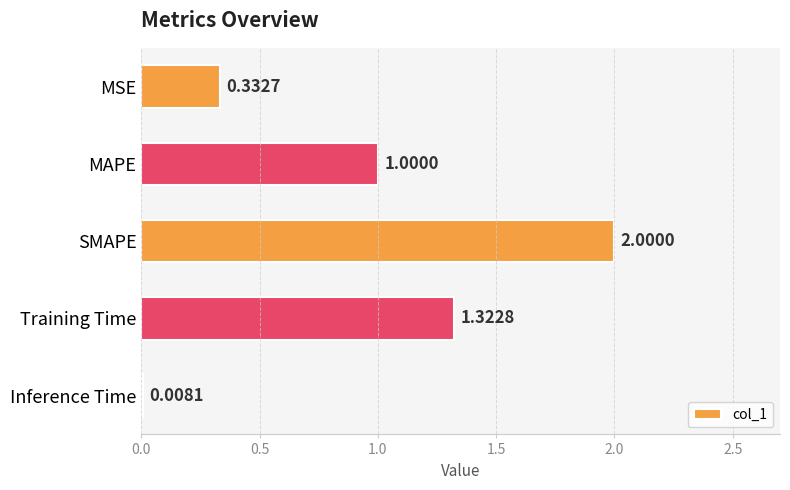

What is the difference between the maximum and minimum values?

2.0